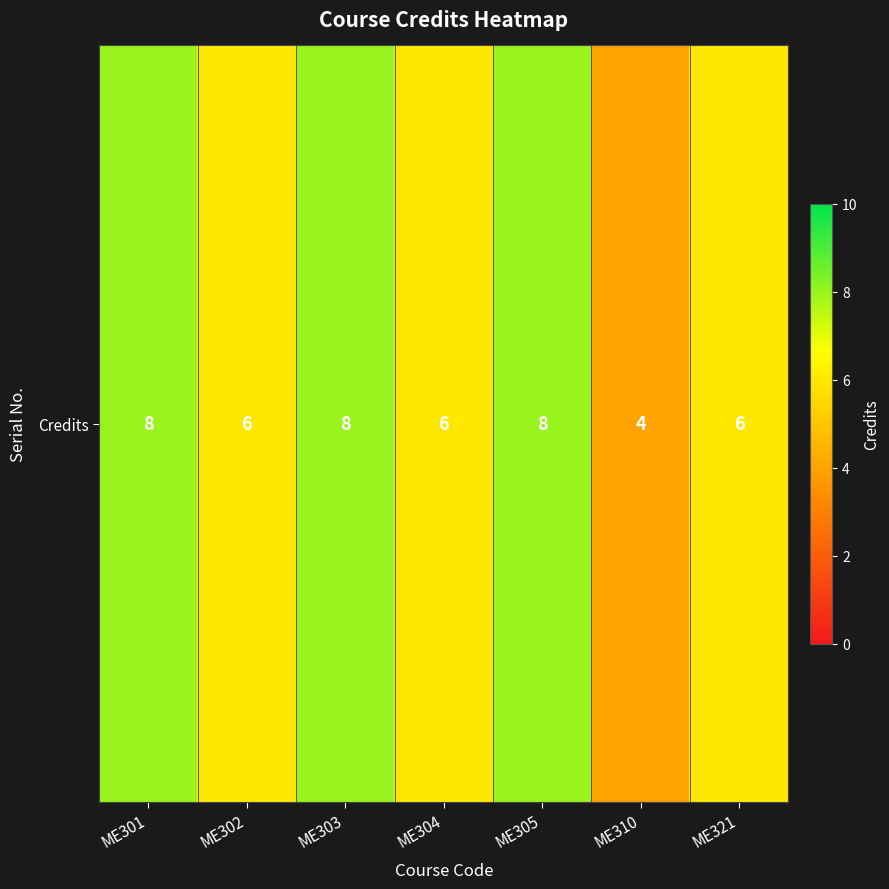

The value at ME303 is 3. True or false?

False